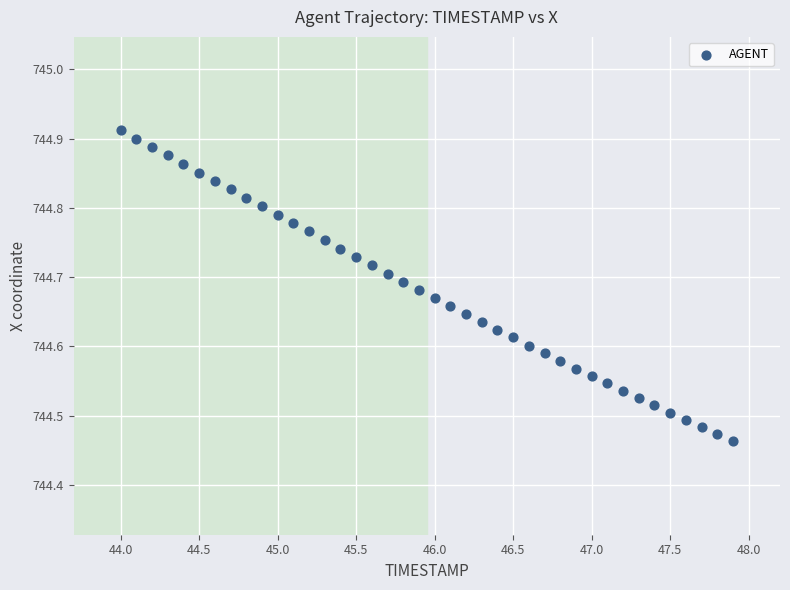

What is the range of X values (max minus min)?

3.9